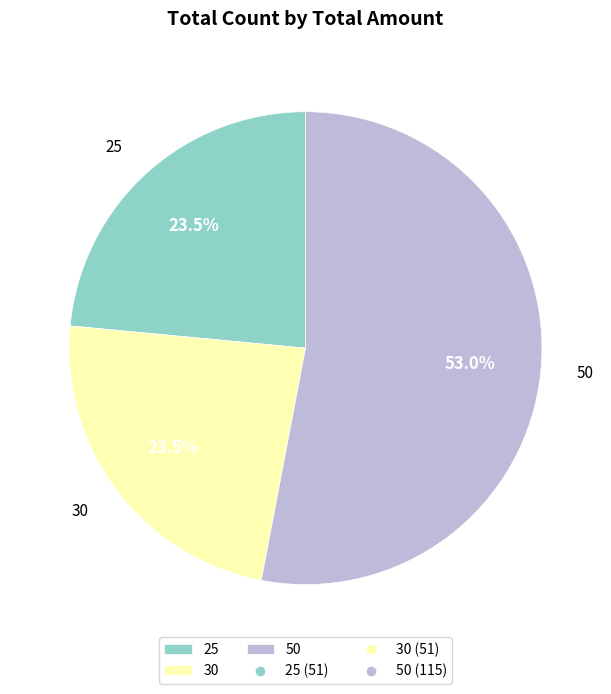

What is the largest slice in the pie chart?

50